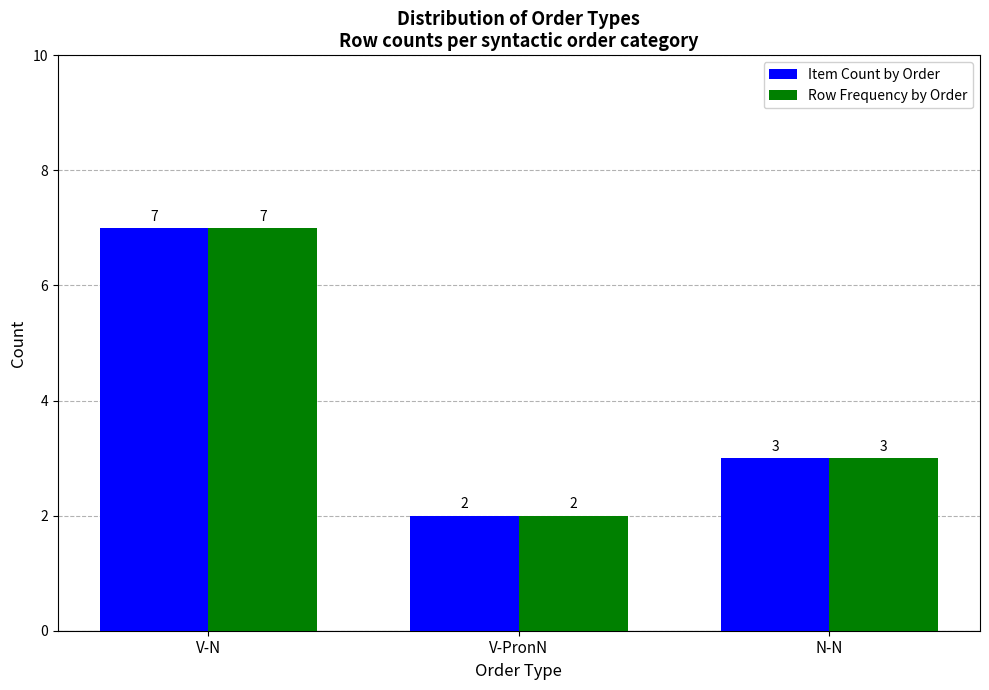

How many data points in Row Frequency by Order are less than 3?

1